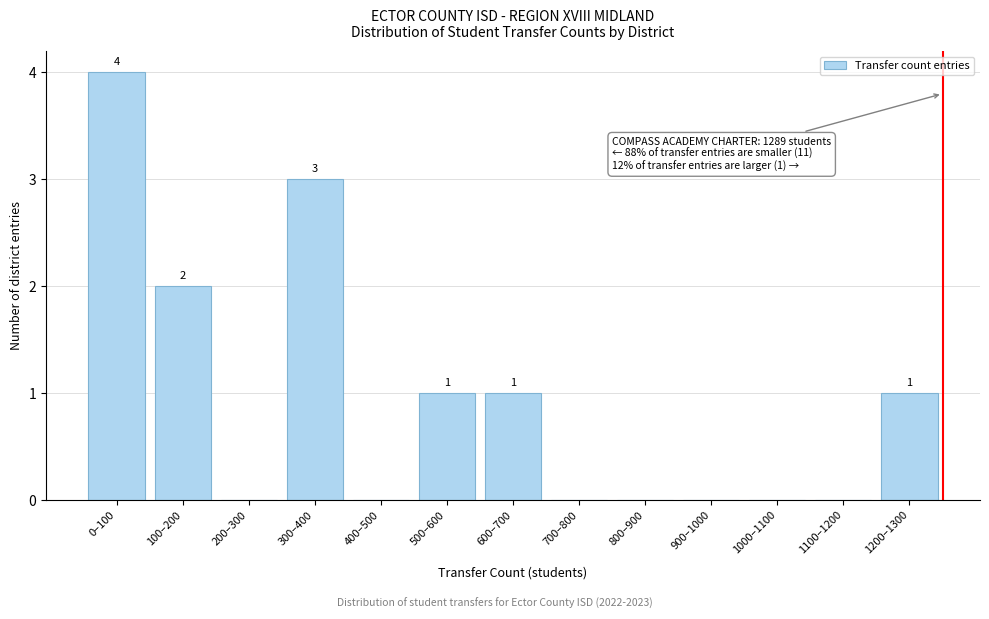

Reading right to left, what are all the values shown in this chart?

1200–1300=1	1100–1200=0	1000–1100=0	900–1000=0	800–900=0	700–800=0	600–700=1	500–600=1	400–500=0	300–400=3	200–300=0	100–200=2	0–100=4